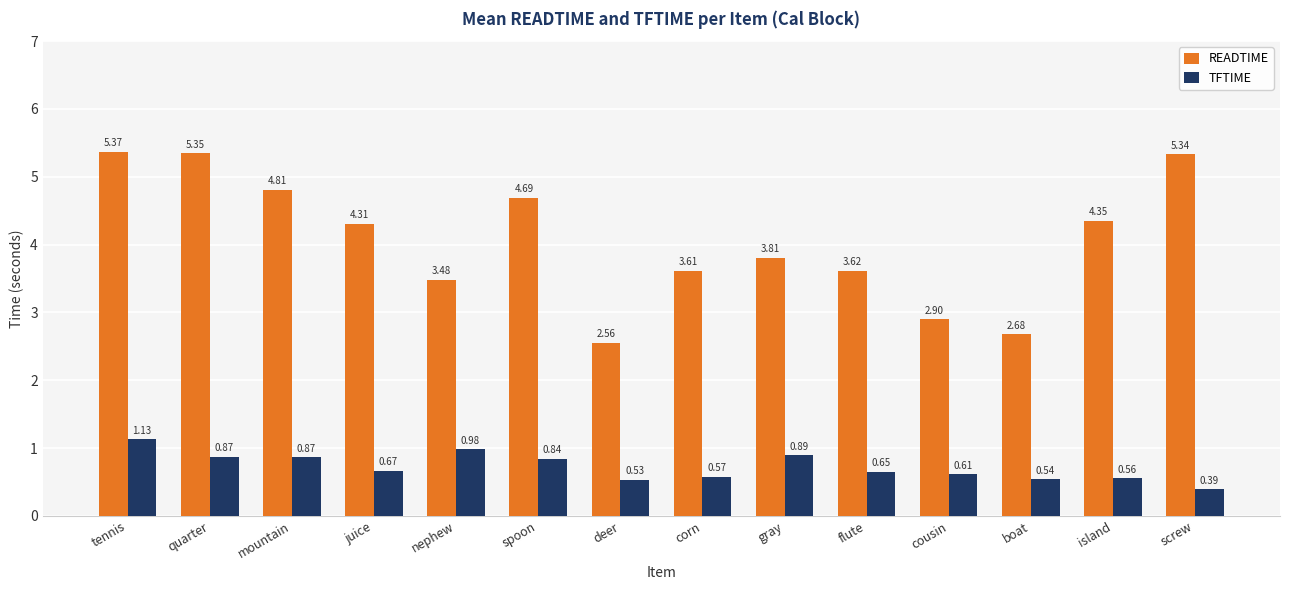

What is the difference between the highest and lowest values at cousin?

2.3